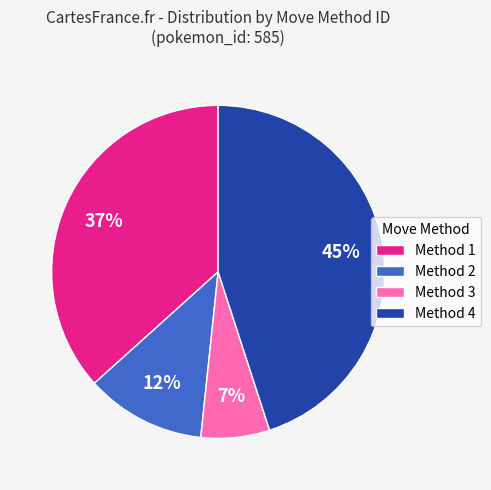

Do Method 1 and Method 2 together represent more than half of the pie?

No